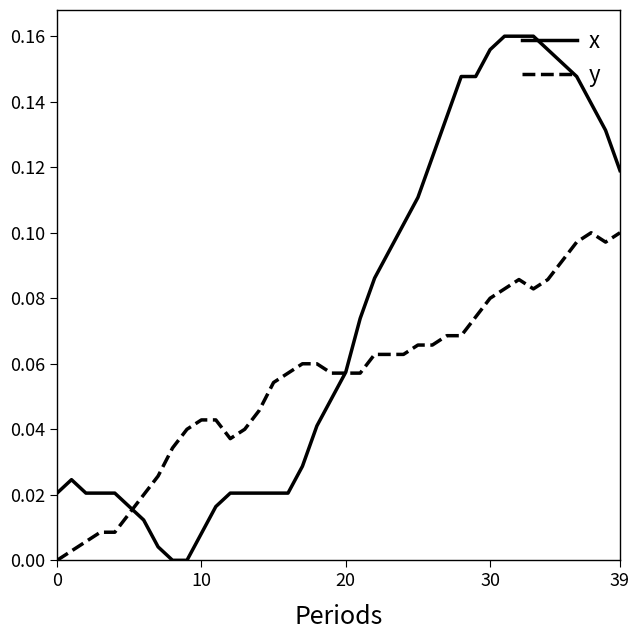

Which series has the largest total across all categories?

x